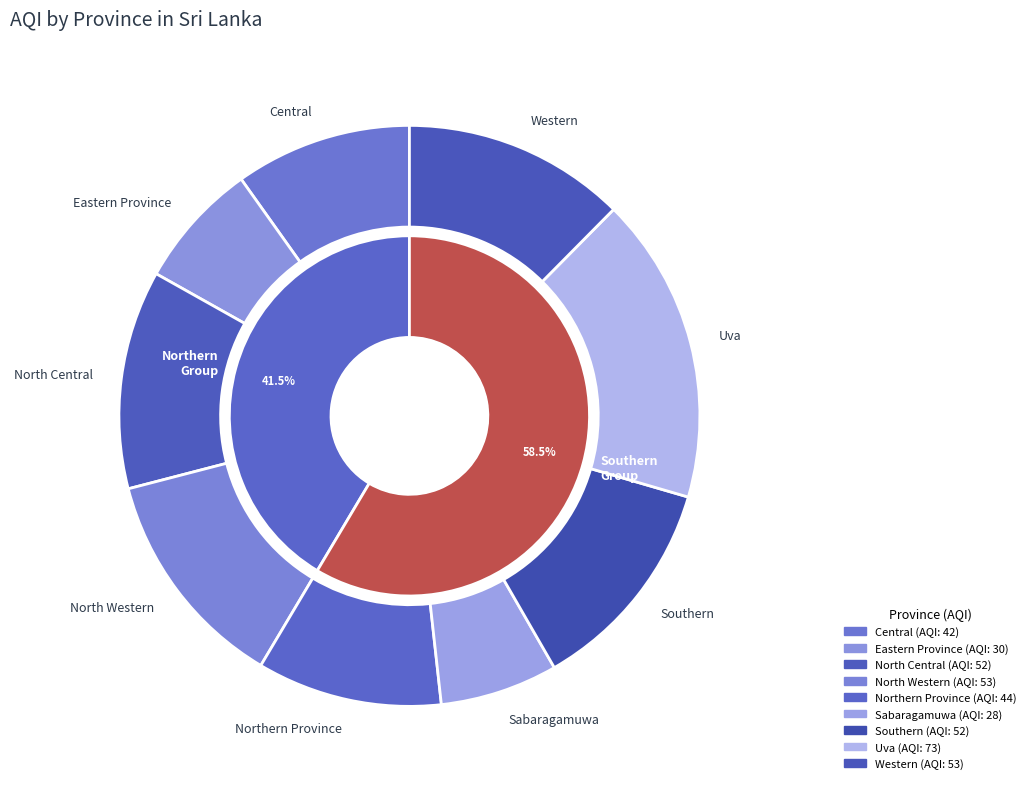

True or false: Eastern Province accounts for 1% of the total.

False